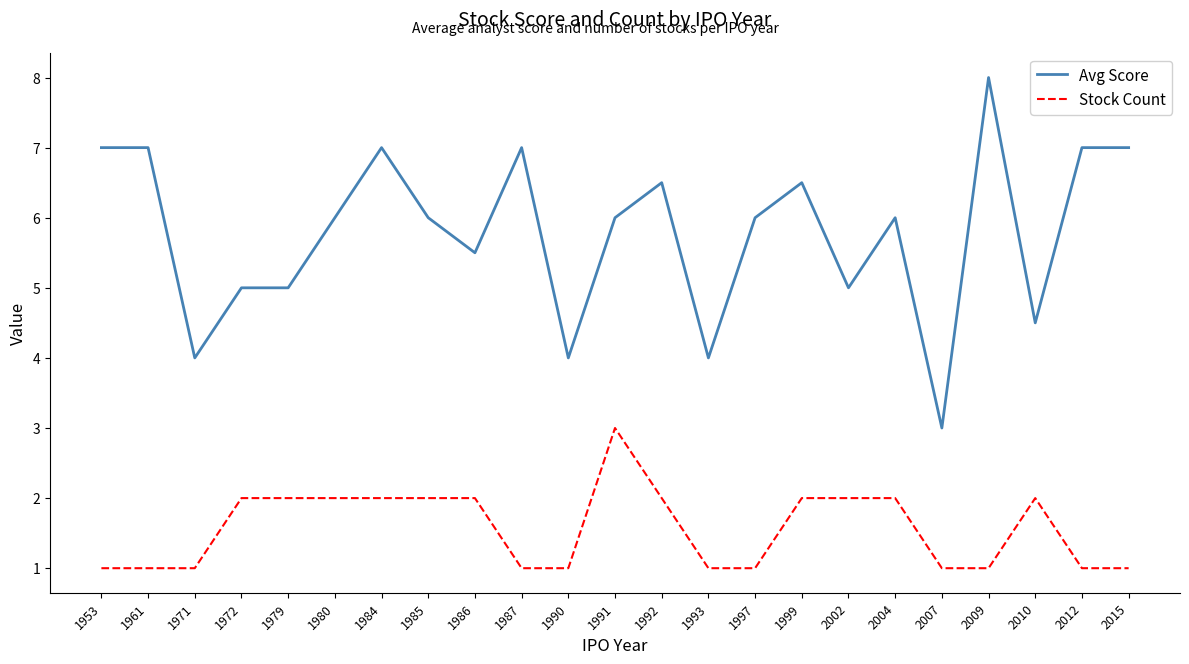

Reading left to right, extract all data points from this chart.

Avg Score: 1953=7.0	1961=7.0	1971=4.0	1972=5.0	1979=5.0	1980=6.0	1984=7.0	1985=6.0	1986=5.5	1987=7.0	1990=4.0	1991=6.0	1992=6.5	1993=4.0	1997=6.0	1999=6.5	2002=5.0	2004=6.0	2007=3.0	2009=8.0	2010=4.5	2012=7.0	2015=7.0
Stock Count: 1953=1.0	1961=1.0	1971=1.0	1972=2.0	1979=2.0	1980=2.0	1984=2.0	1985=2.0	1986=2.0	1987=1.0	1990=1.0	1991=3.0	1992=2.0	1993=1.0	1997=1.0	1999=2.0	2002=2.0	2004=2.0	2007=1.0	2009=1.0	2010=2.0	2012=1.0	2015=1.0